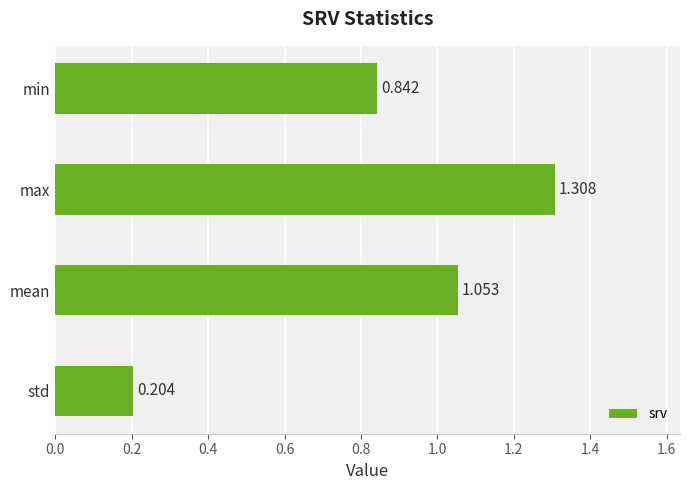

How many data points does each series have?

4